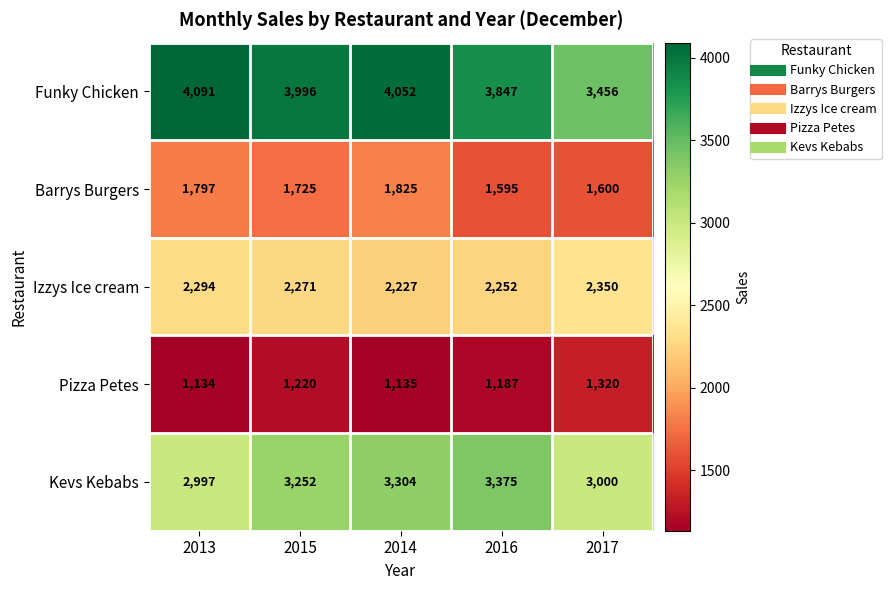

At which category is the sum across all series the highest?

2014